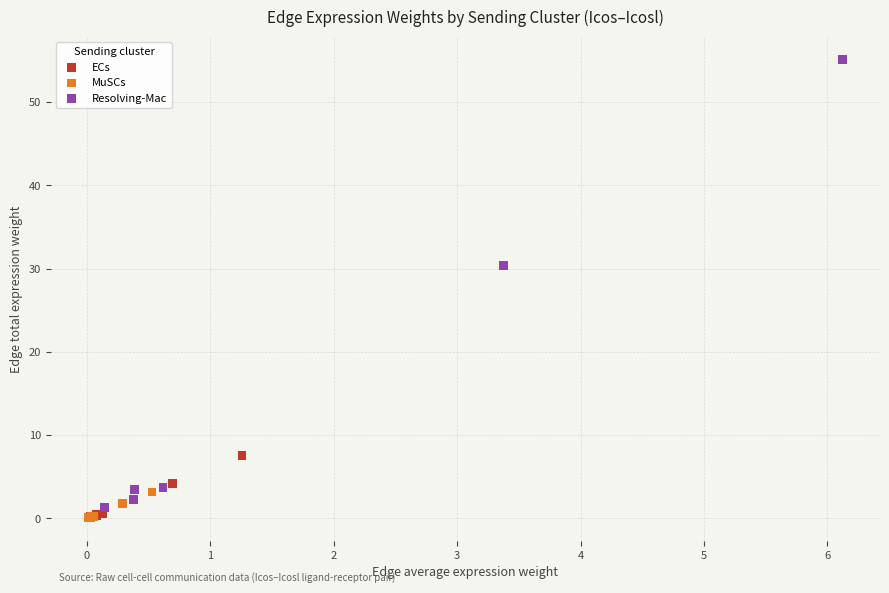

Which series contains the highest Y value?

Resolving-Mac